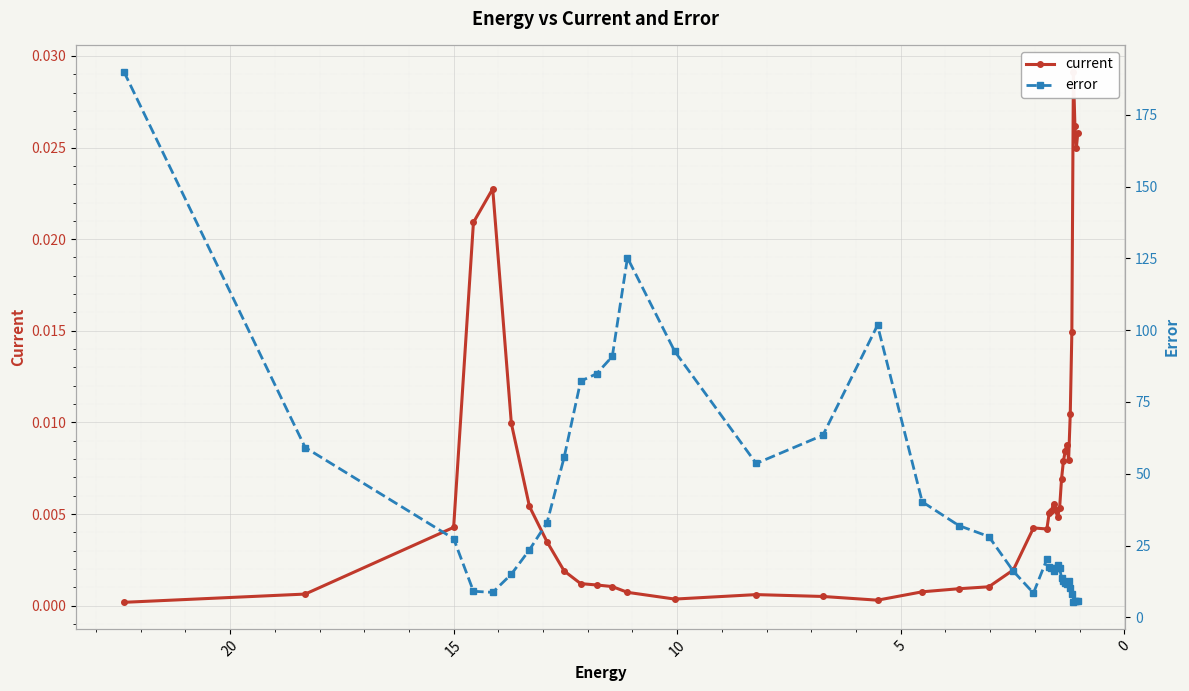

How many lines are shown in the chart?

2